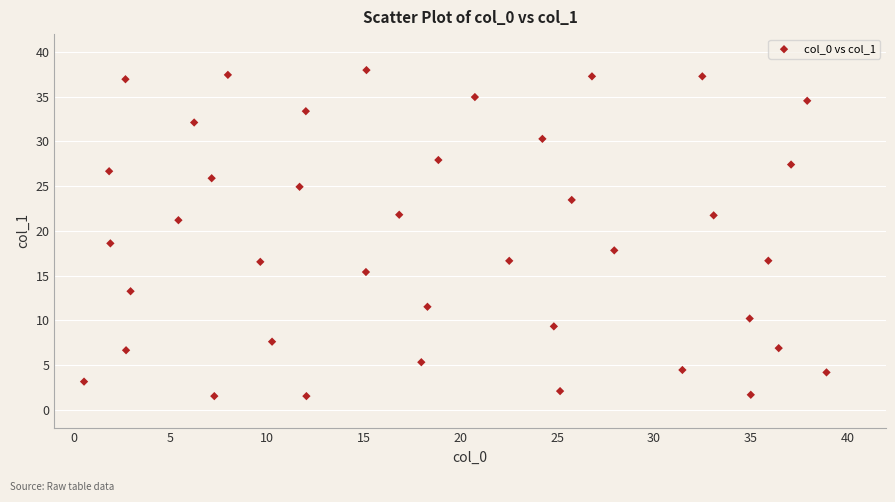

What is the range of X values (max minus min)?

38.4